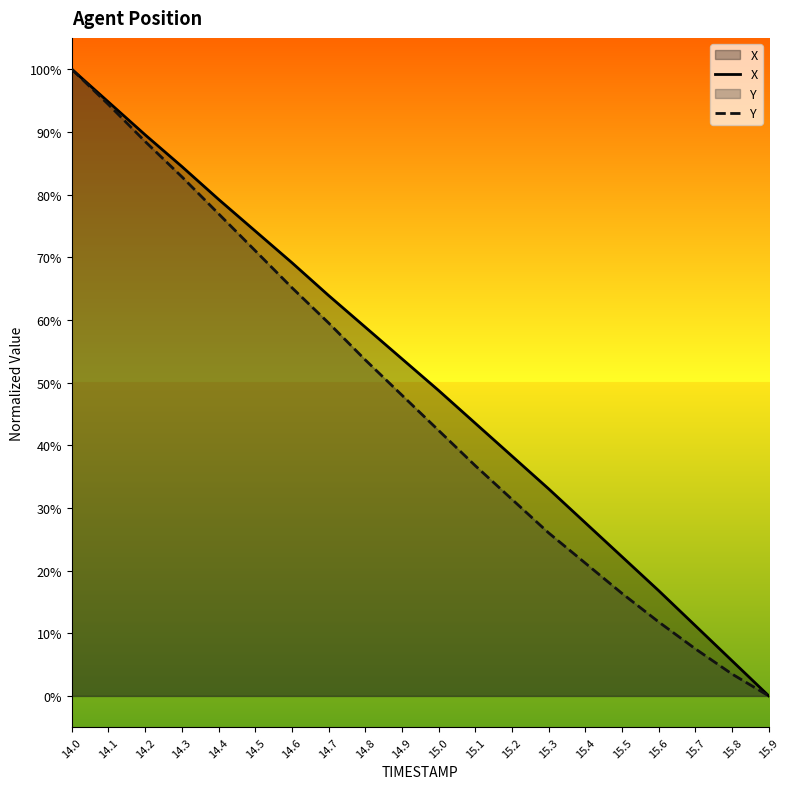

Does the chart have visible grid lines?

No